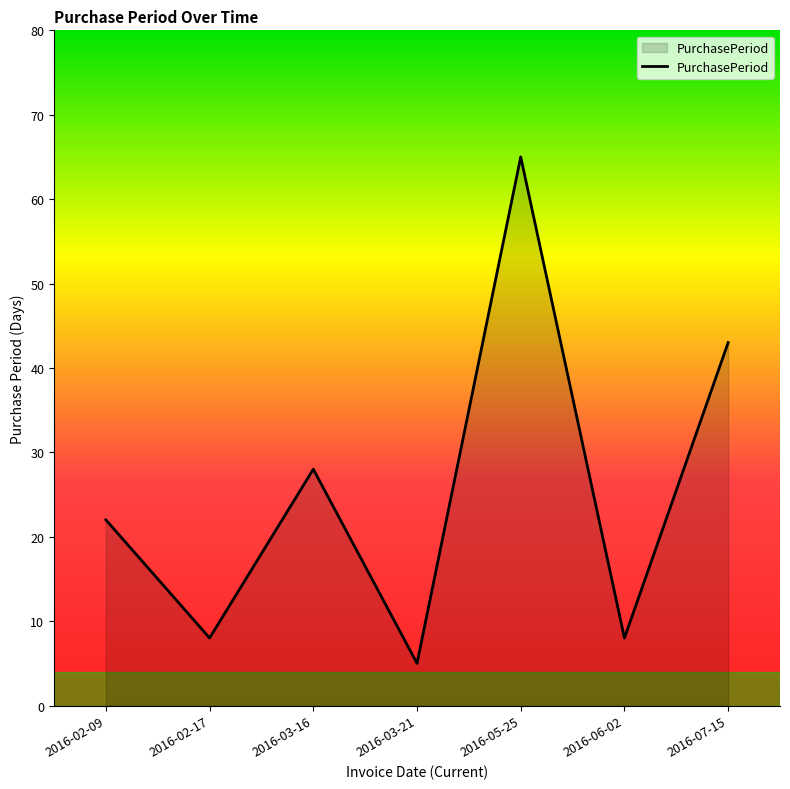

Where is the first local minimum?

2016-02-17